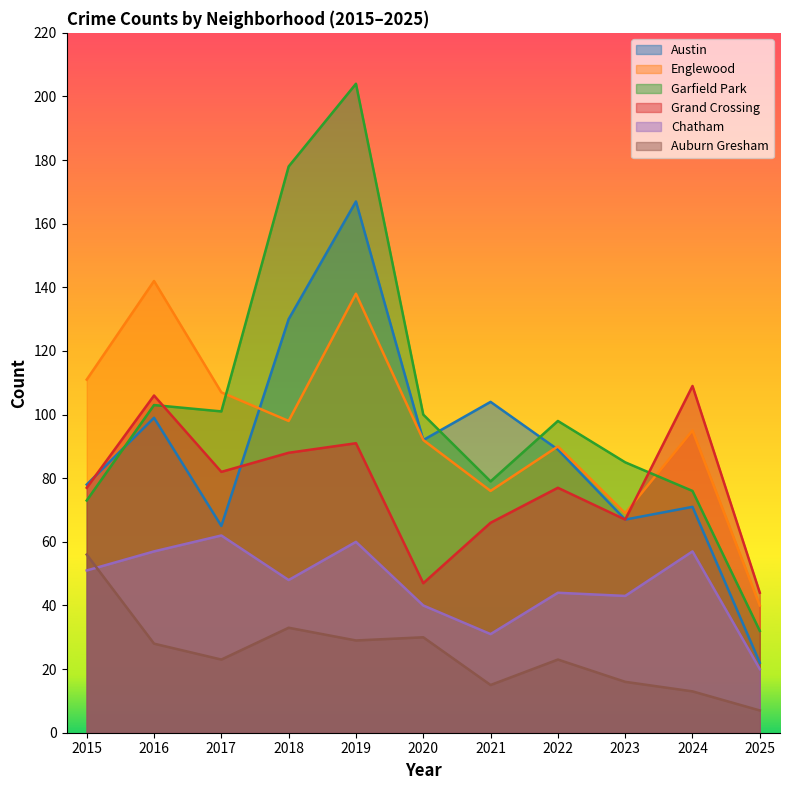

Reading left to right, transcribe all the data shown in this chart.

Austin: 78	99	65	130	167	92	104	89	67	71	22
Englewood: 111	142	107	98	138	92	76	90	69	95	40
Garfield Park: 73	103	101	178	204	100	79	98	85	76	32
Grand Crossing: 77	106	82	88	91	47	66	77	67	109	44
Chatham: 51	57	62	48	60	40	31	44	43	57	20
Auburn Gresham: 56	28	23	33	29	30	15	23	16	13	7